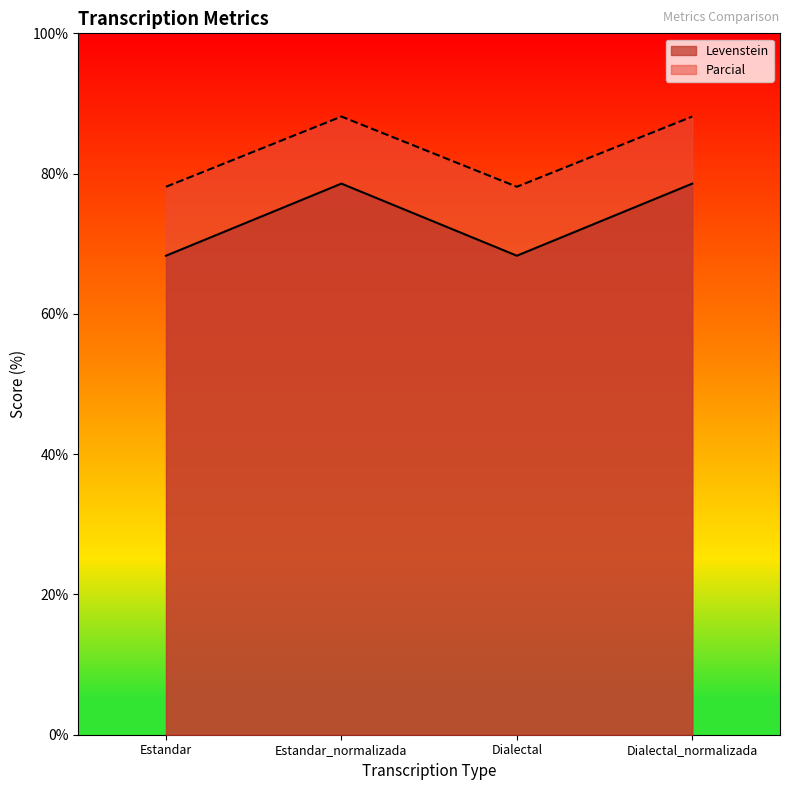

What is the difference between the second highest and minimum values in the Levenstein series?

10.3